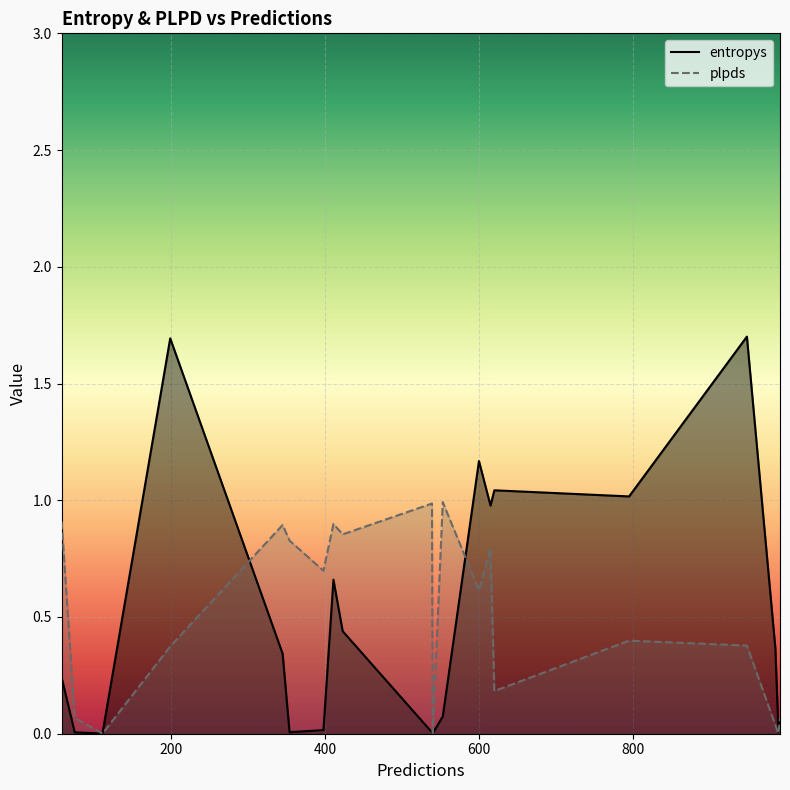

Rank the series by their maximum value, from highest to lowest.

entropys, plpds